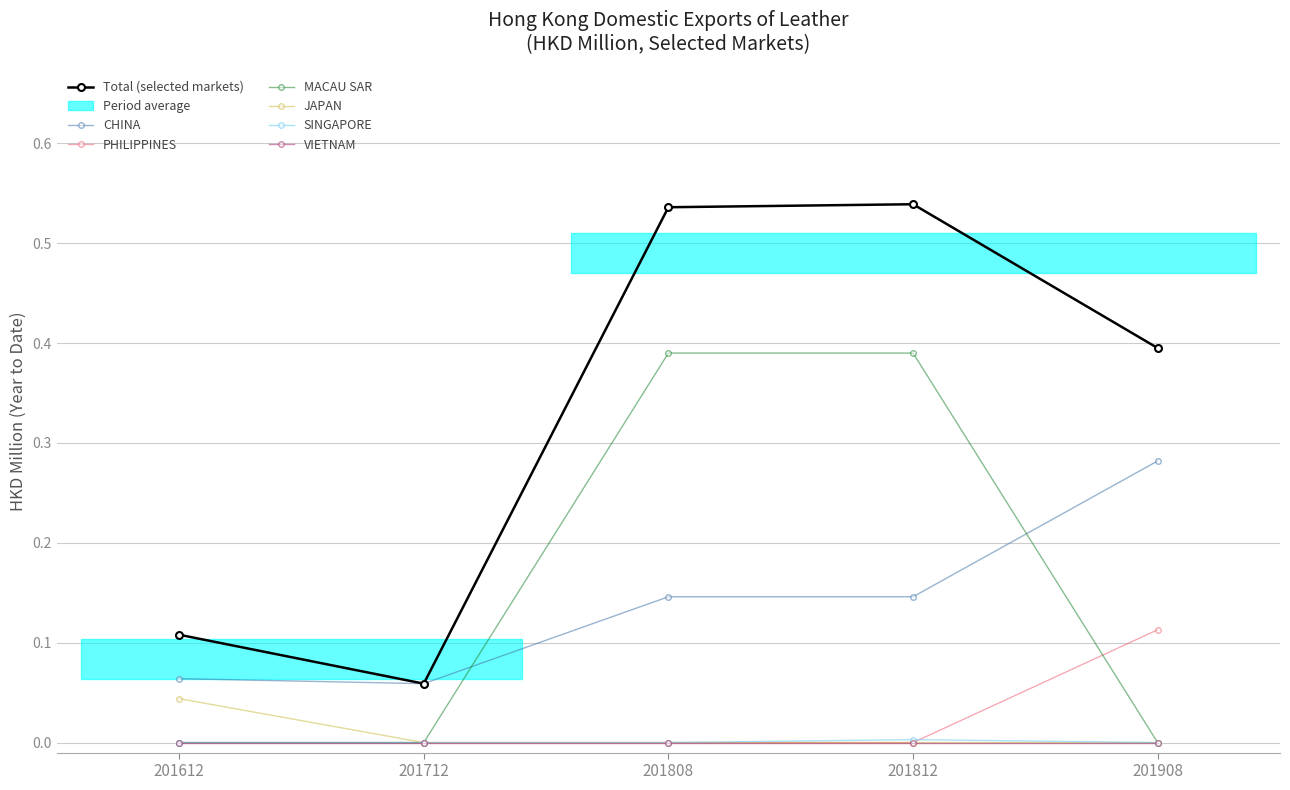

What is the difference between the maximum and minimum values in the 201908 series?

0.3